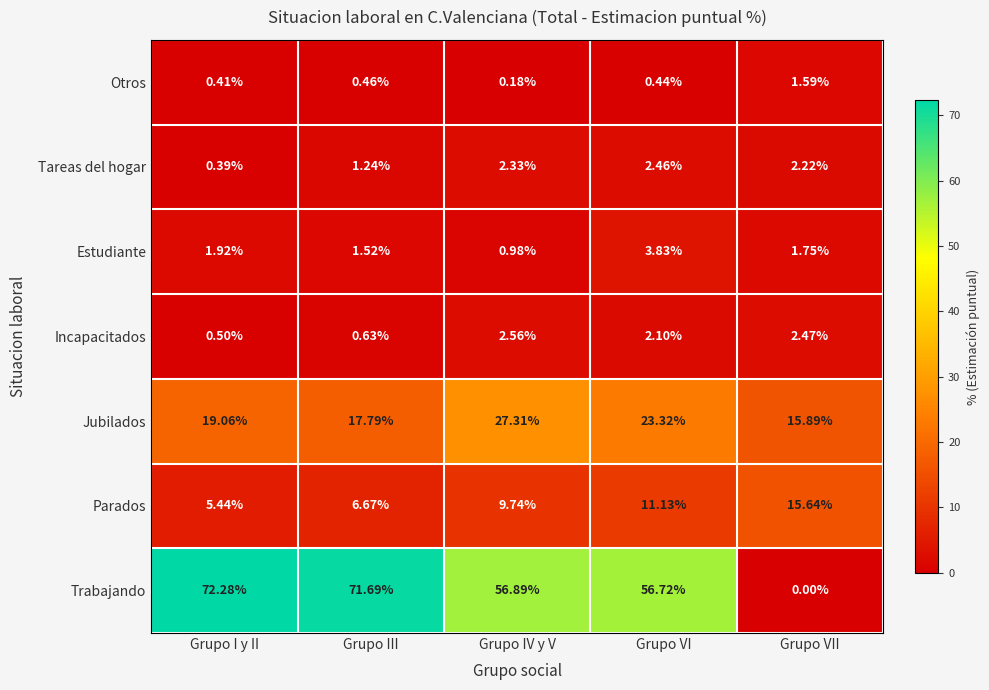

Rank the series at Grupo I y II from highest to lowest value.

Trabajando, Jubilados, Parados, Estudiante, Incapacitados, Otros, Tareas del hogar